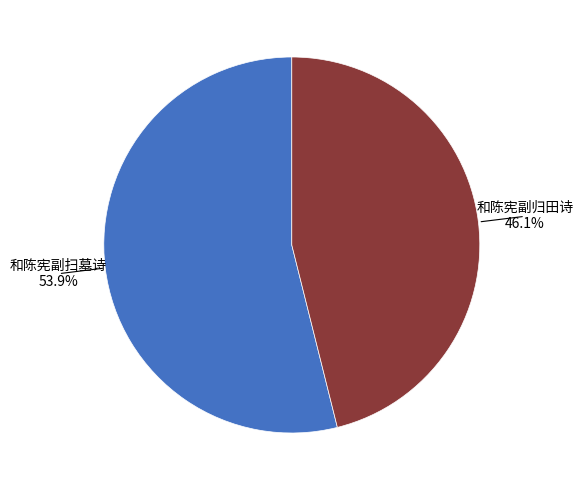

To the nearest percent, what is the difference between the 和陈宪副归田诗 and 和陈宪副扫墓诗 slice percentages?

8%